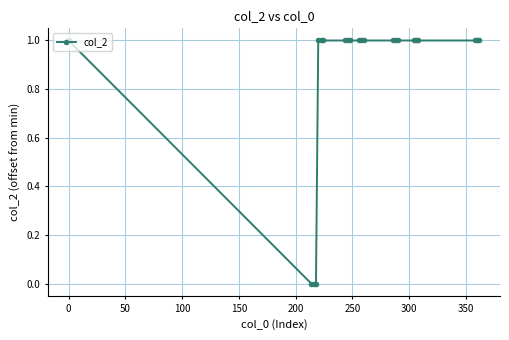

What is the value of the 5th point from the left?

1